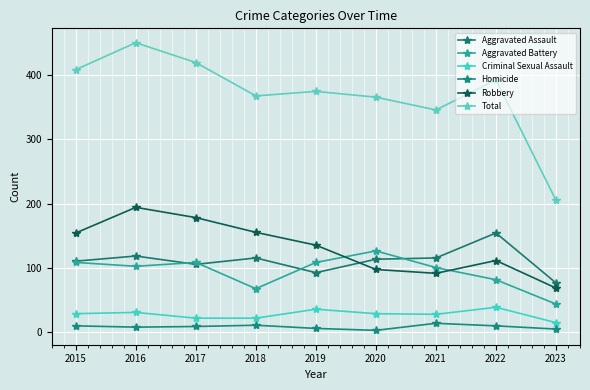

List the series in order of their peak value, lowest first.

Homicide, Criminal Sexual Assault, Aggravated Battery, Aggravated Assault, Robbery, Total